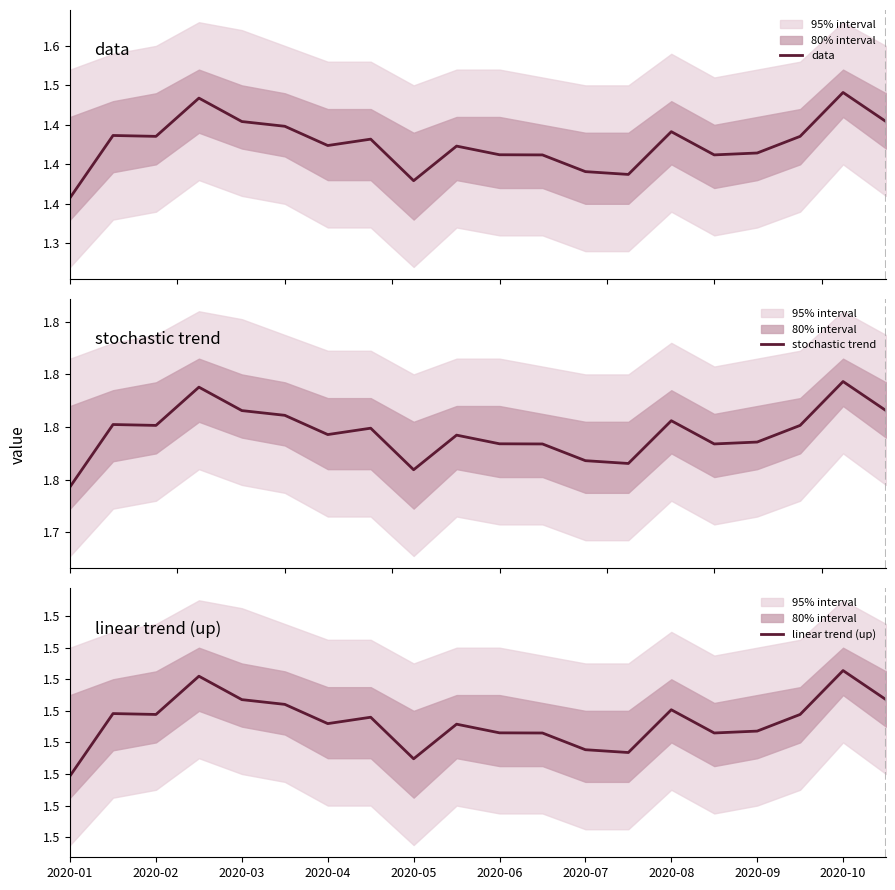

What position from the left is 2020-04?

4